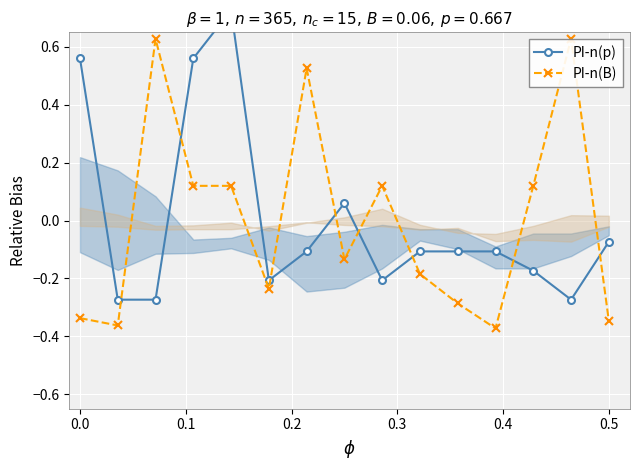

At how many categories does at least one series exceed 0?

9